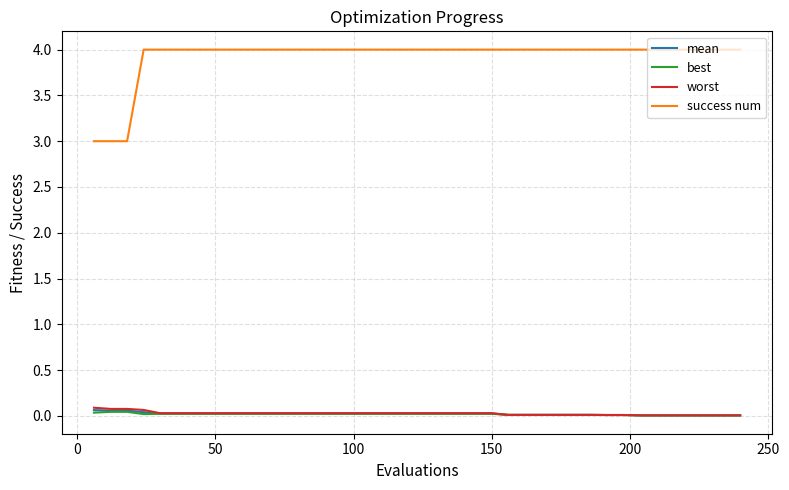

Which series has the widest spread of values?

success num